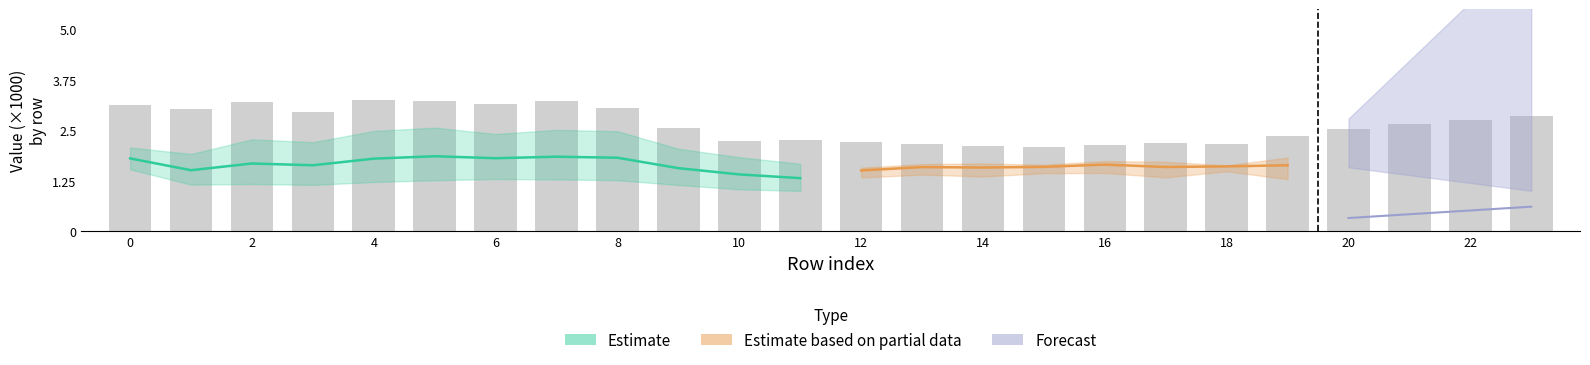

What is the label of the 24th bar from the left?

23